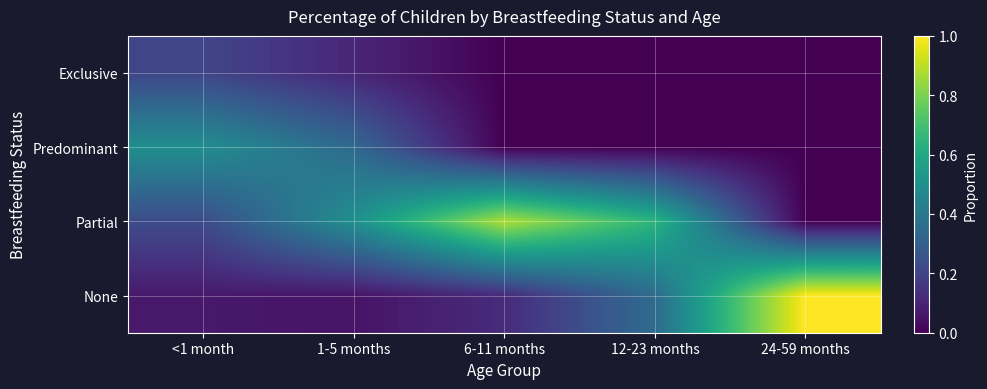

Between <1 month and 12-23 months, which series saw the biggest shift?

Predominant